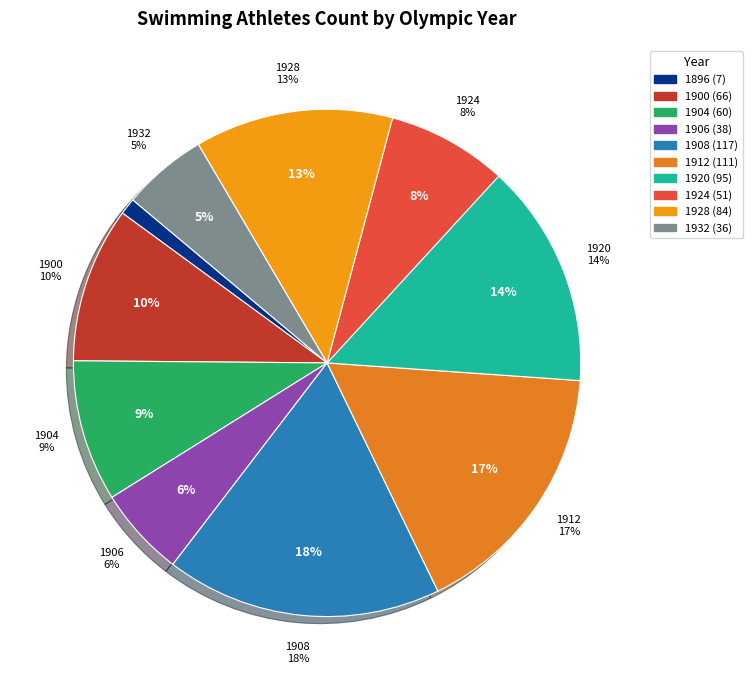

What percentage is the 1900 slice, to the nearest percent?

10%